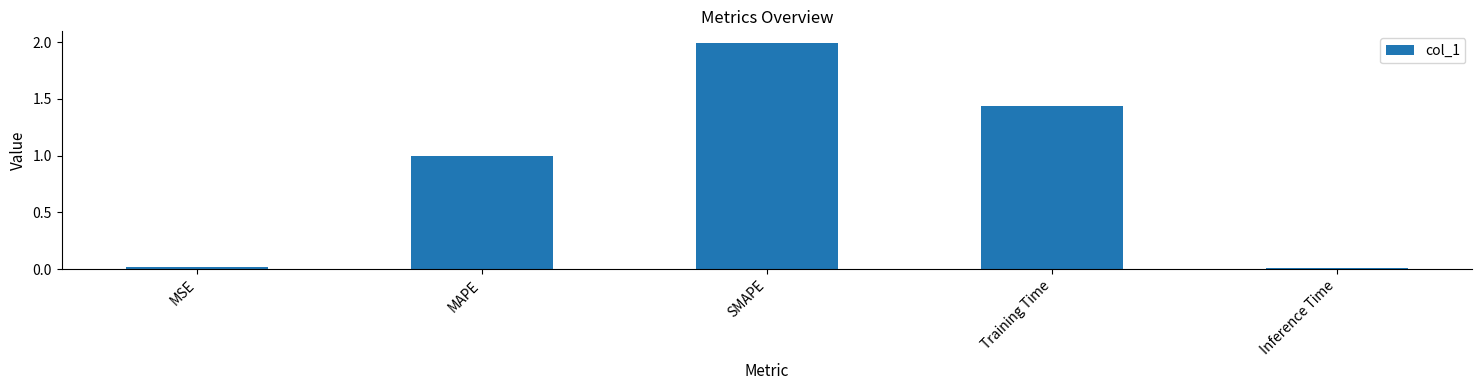

What is the difference between the maximum and minimum values?

2.0